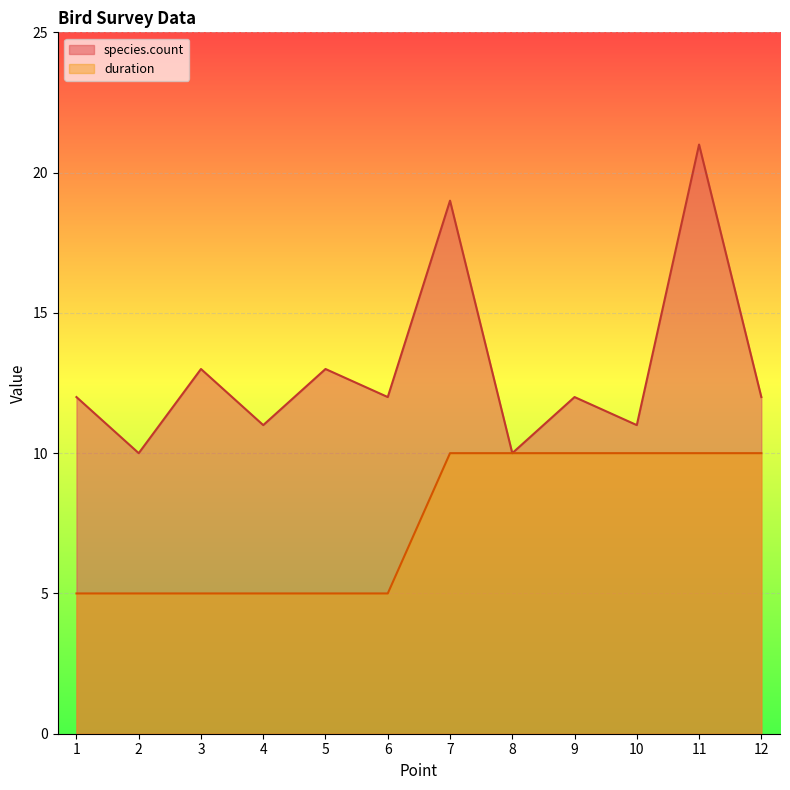

The duration series shows 5 at 1. True or false?

True